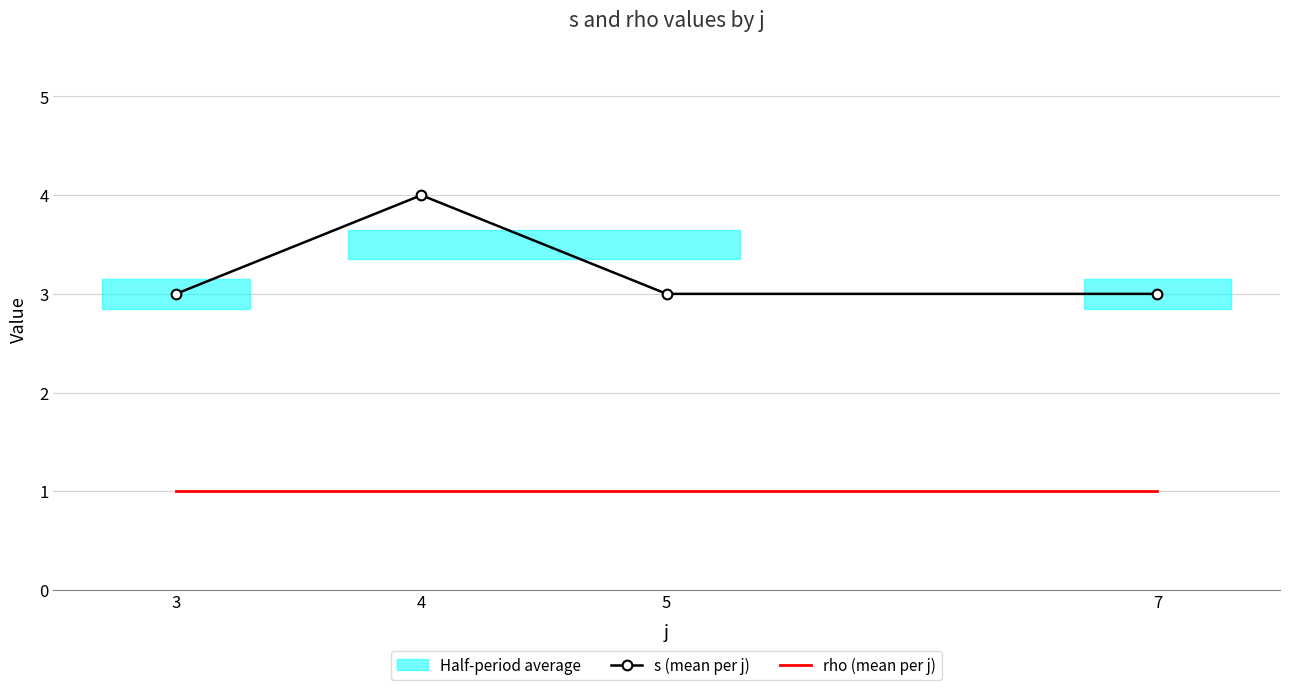

At which label is s (mean per j) closest to 3?

3